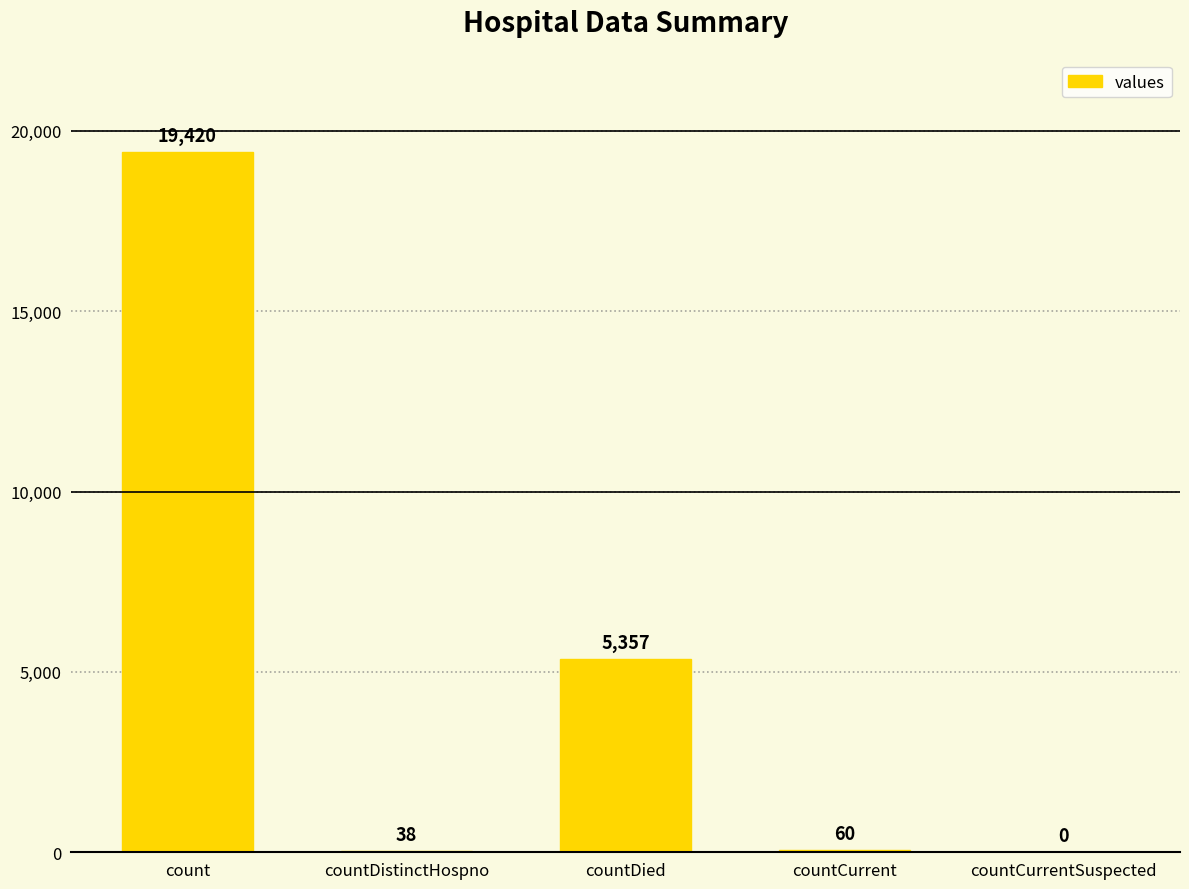

Which label corresponds to the largest value in the chart?

count